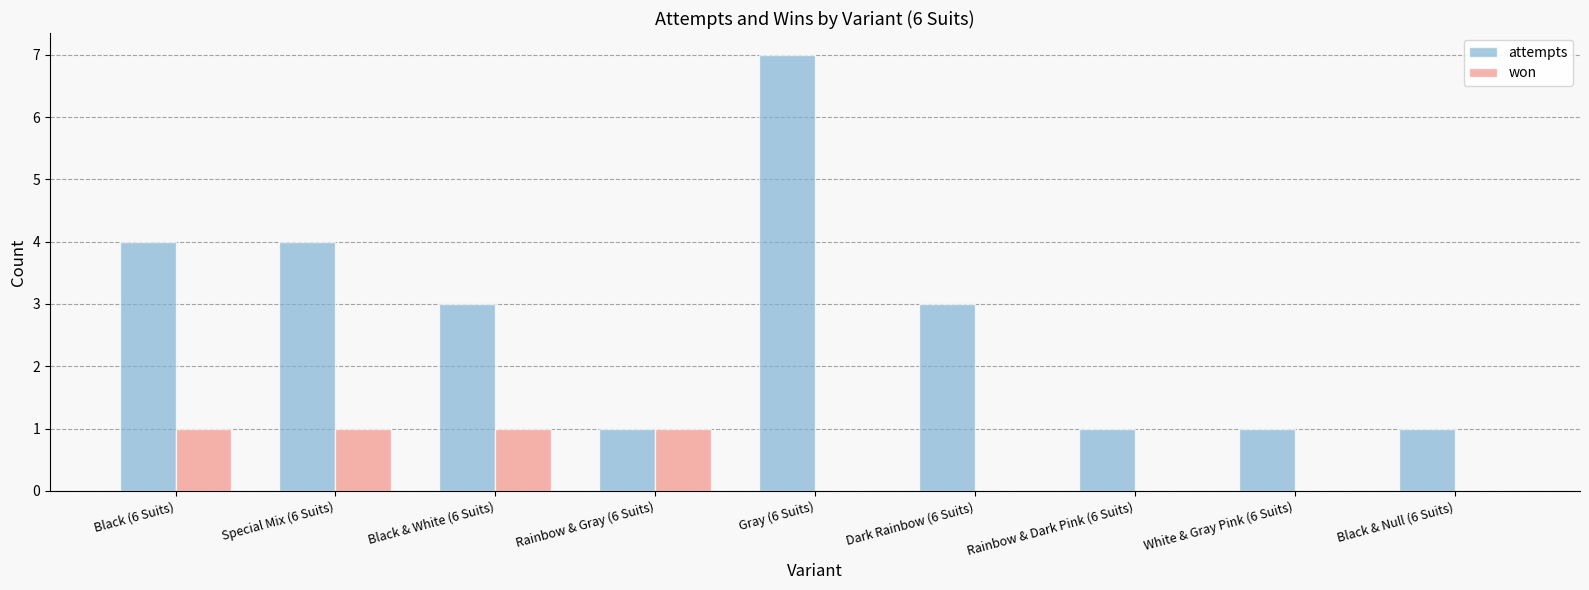

The value of won at White & Gray Pink (6 Suits) is 0. True or false?

True